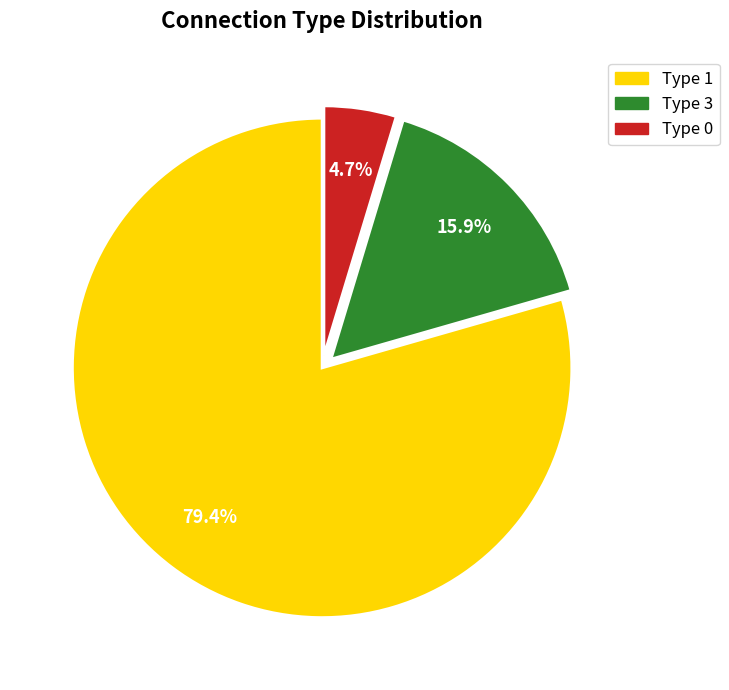

To the nearest percent, what portion does Type 1 represent?

79%